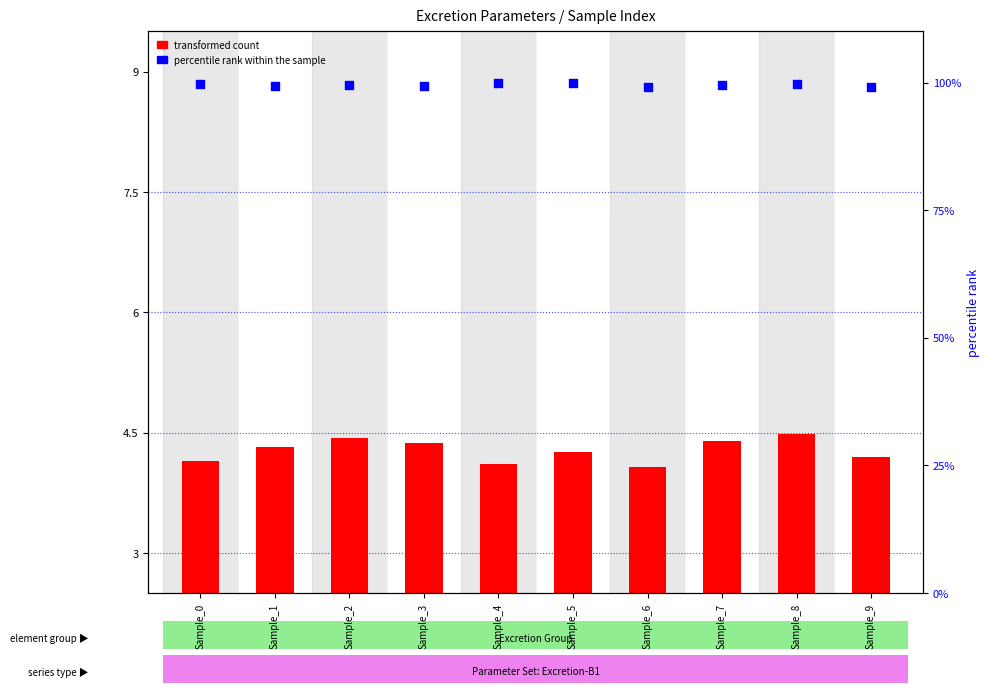

Which series has the largest total across all categories?

percentile rank within the sample